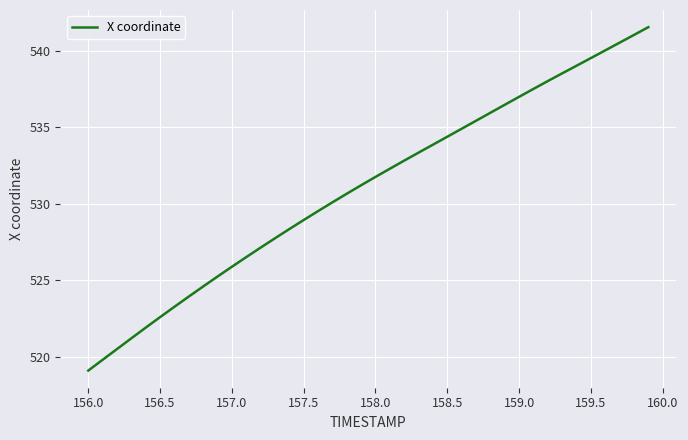

What is the maximum value shown in the chart?

541.5